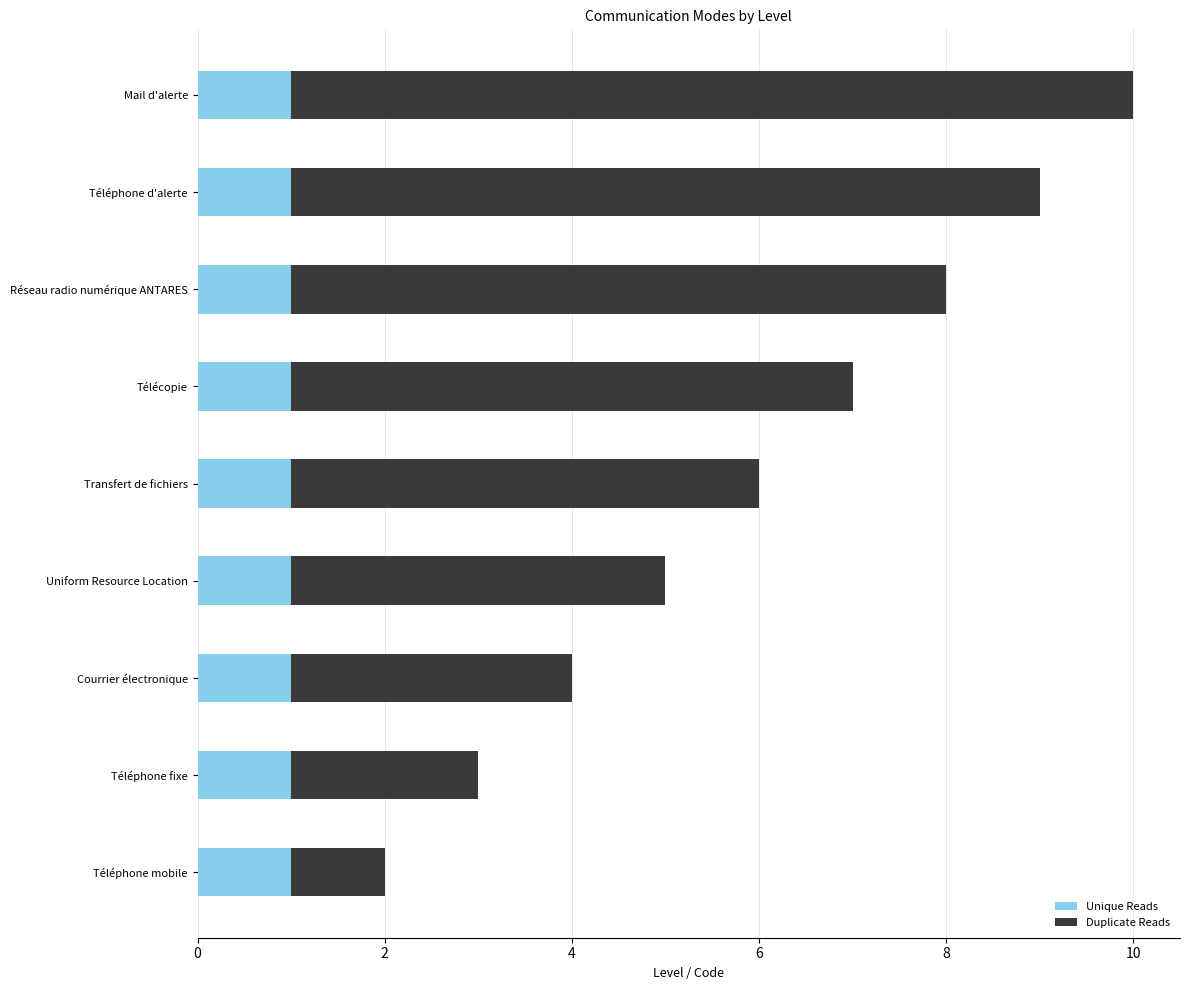

At which category is the sum across all series the highest?

Mail d'alerte